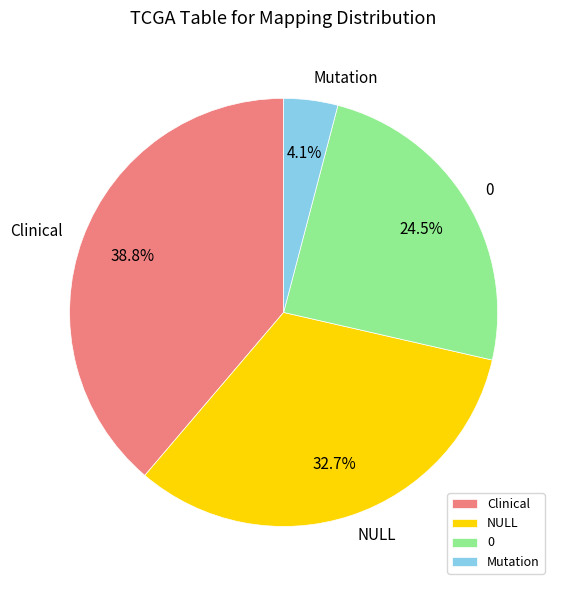

Is 0 the majority of the pie?

No